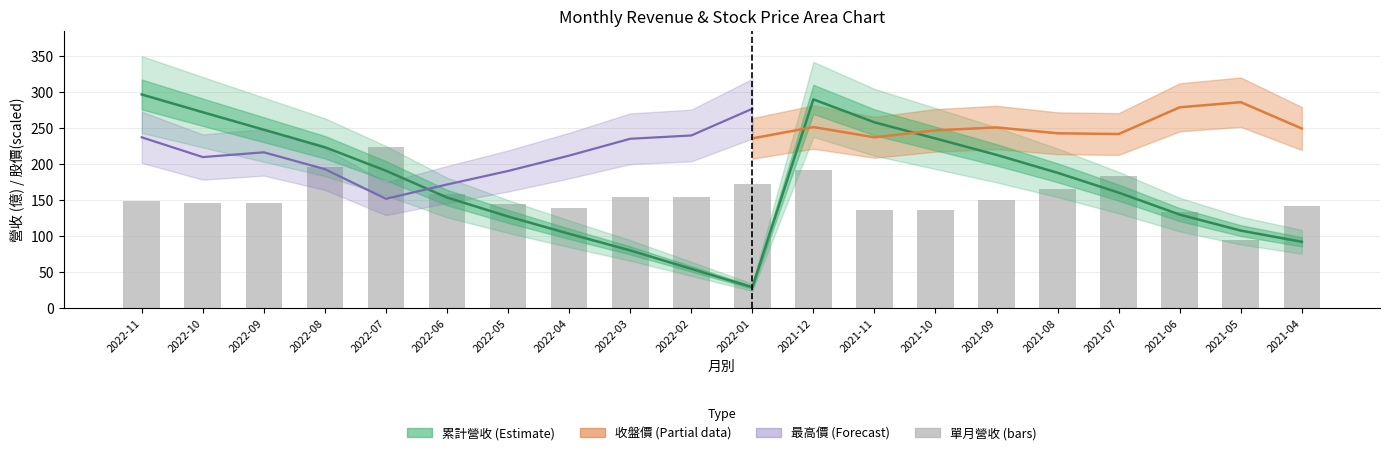

What is the greatest value displayed?

296.1